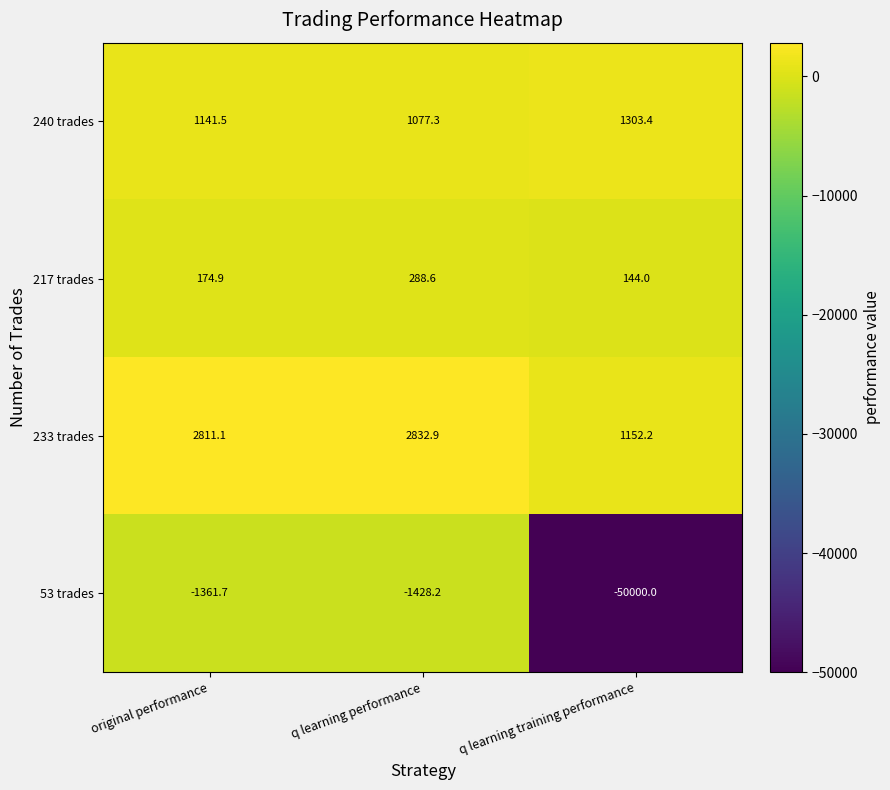

Which series has the largest range (max minus min)?

53 trades